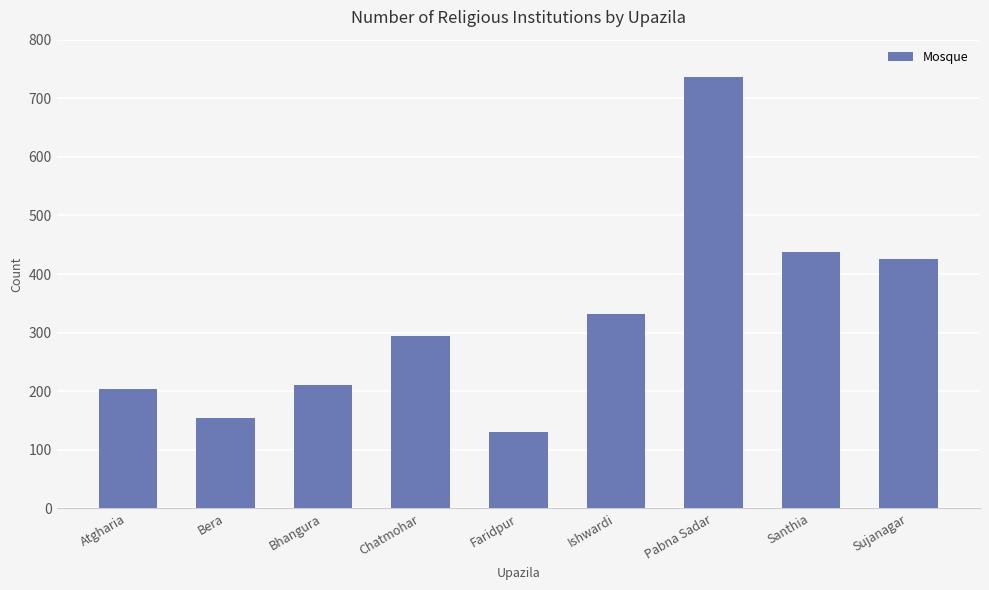

What position from the left is Faridpur?

5